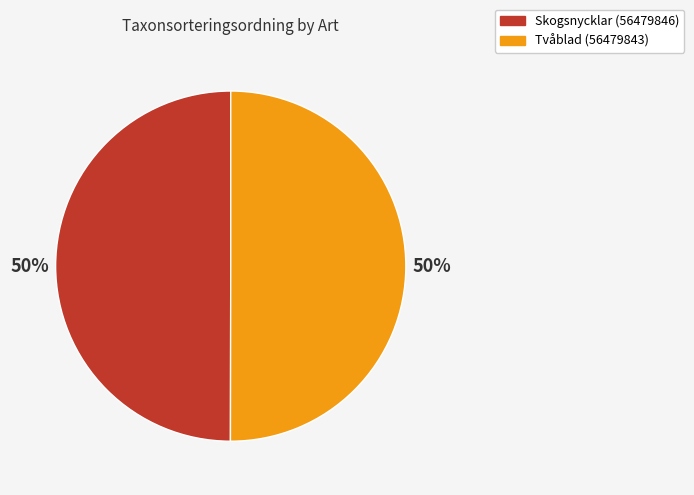

What percentage is the Skogsnycklar (56479846) slice, to the nearest percent?

50%